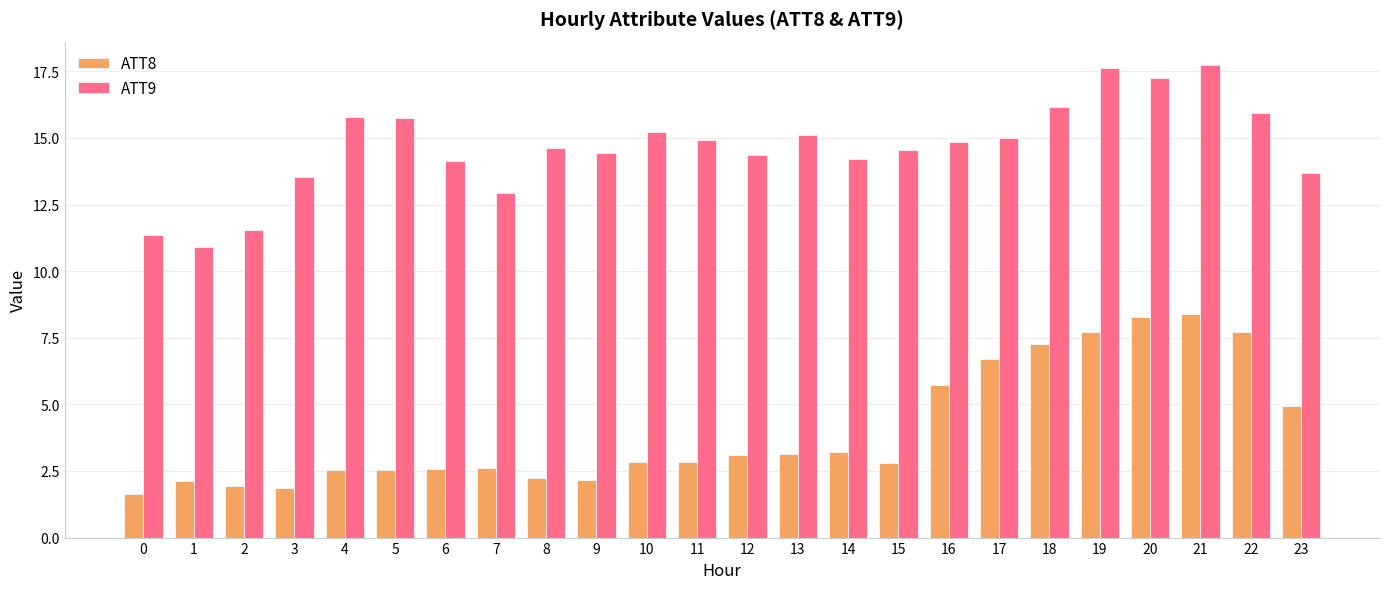

What is the difference between the maximum and second lowest values in the ATT8 series?

6.5